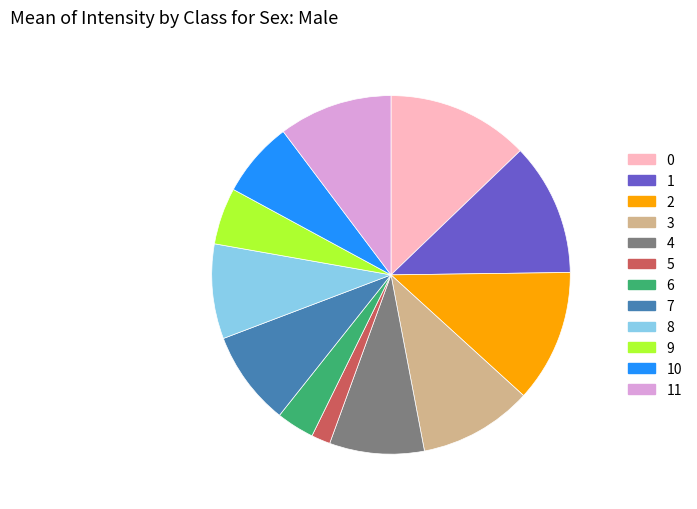

Approximately how many times larger is the value at 6 compared to 9?

0.7